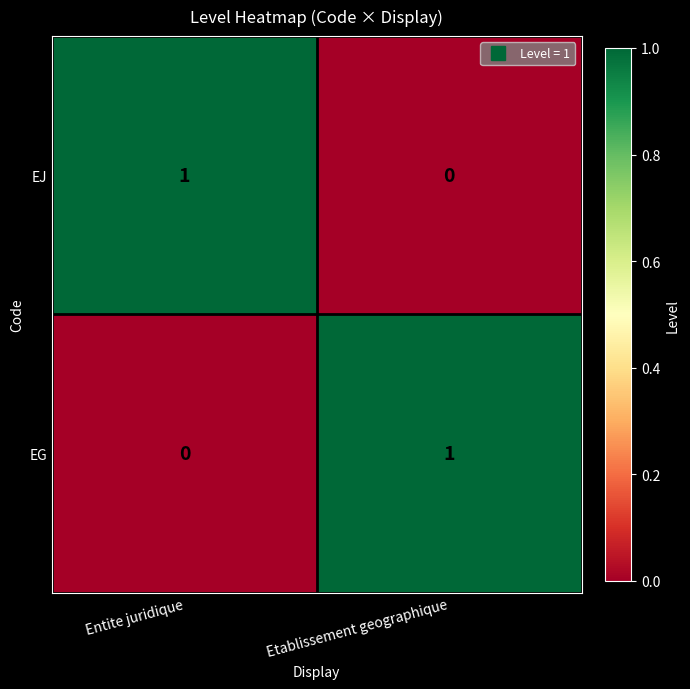

Count the number of data series in this chart.

2